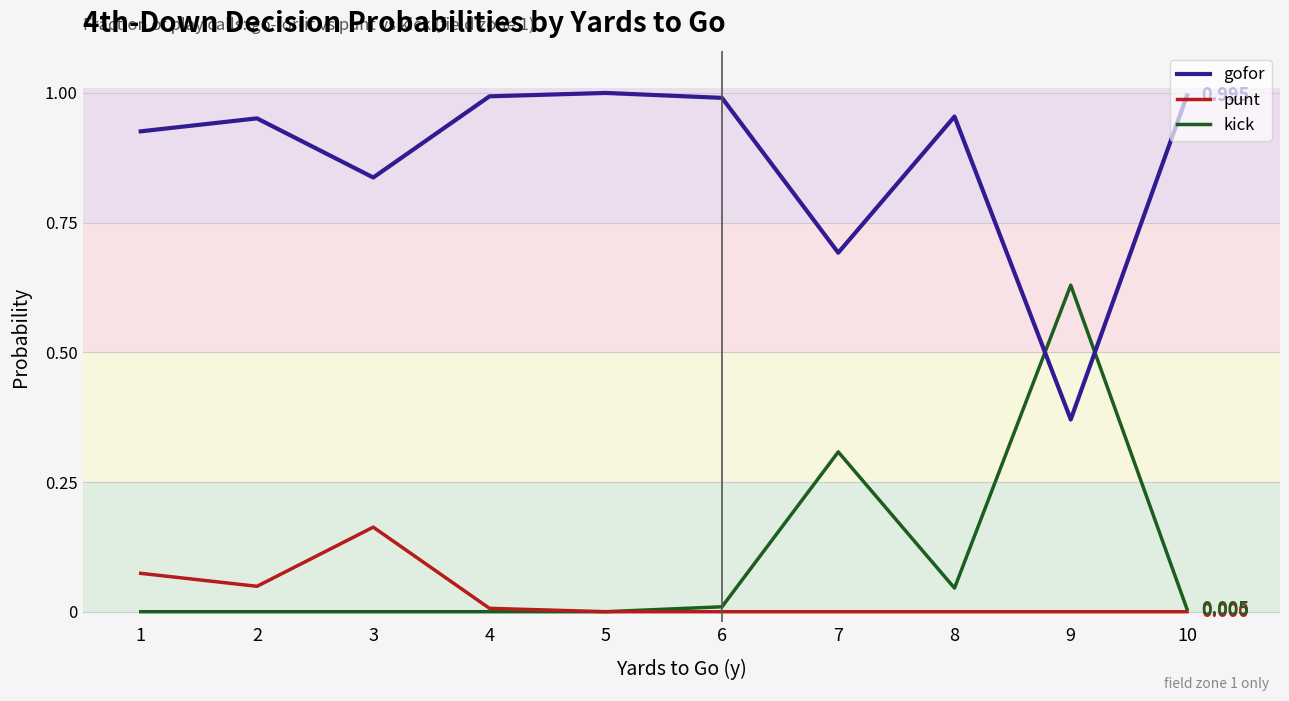

Is it true that gofor equals 1.1 at 7?

False